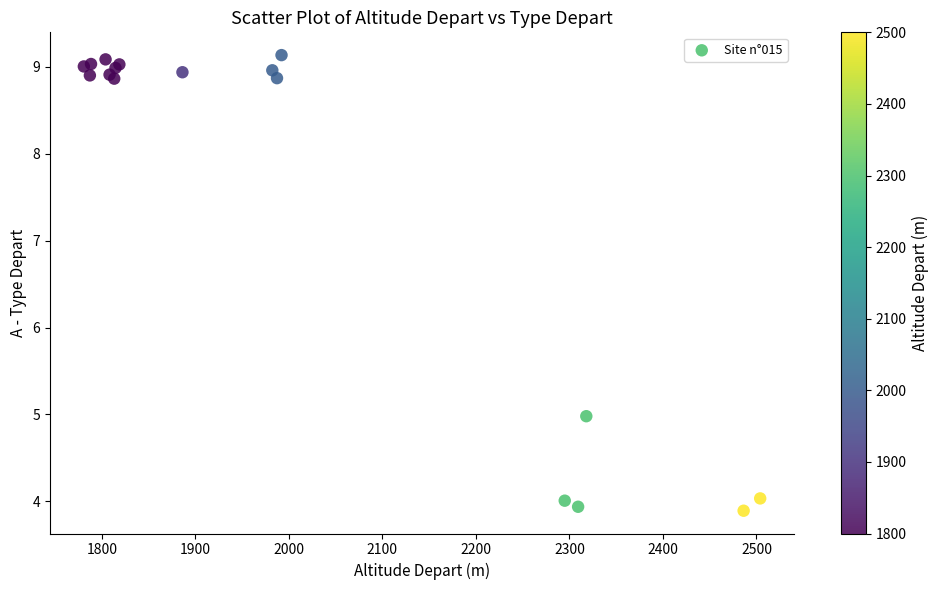

What Y value in the scatter plot is closest to 6?

5.0